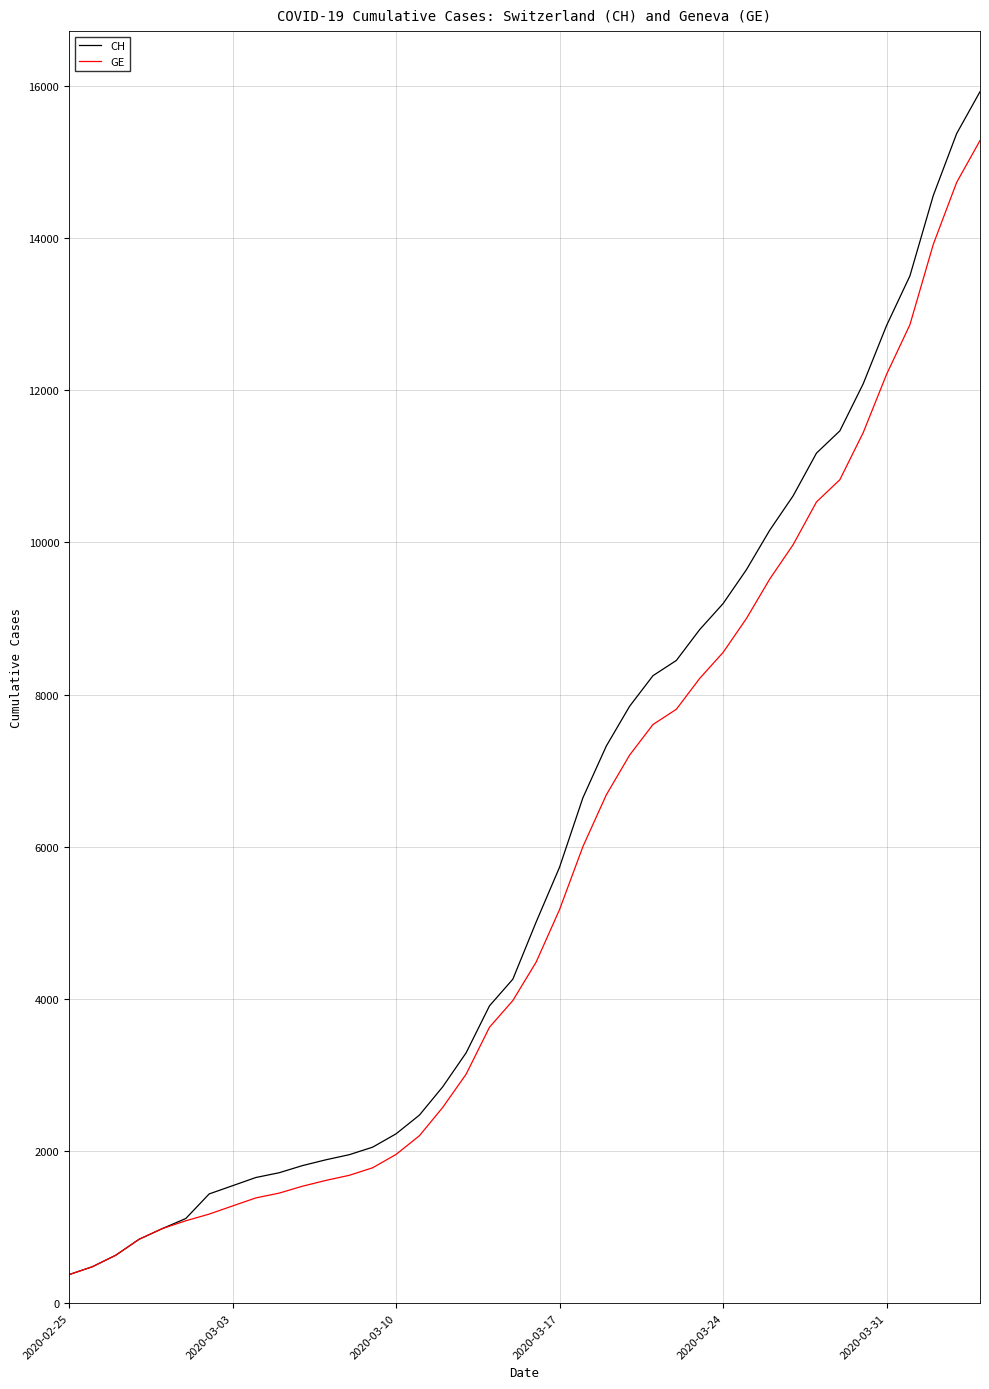

Which series has the widest spread of values?

CH